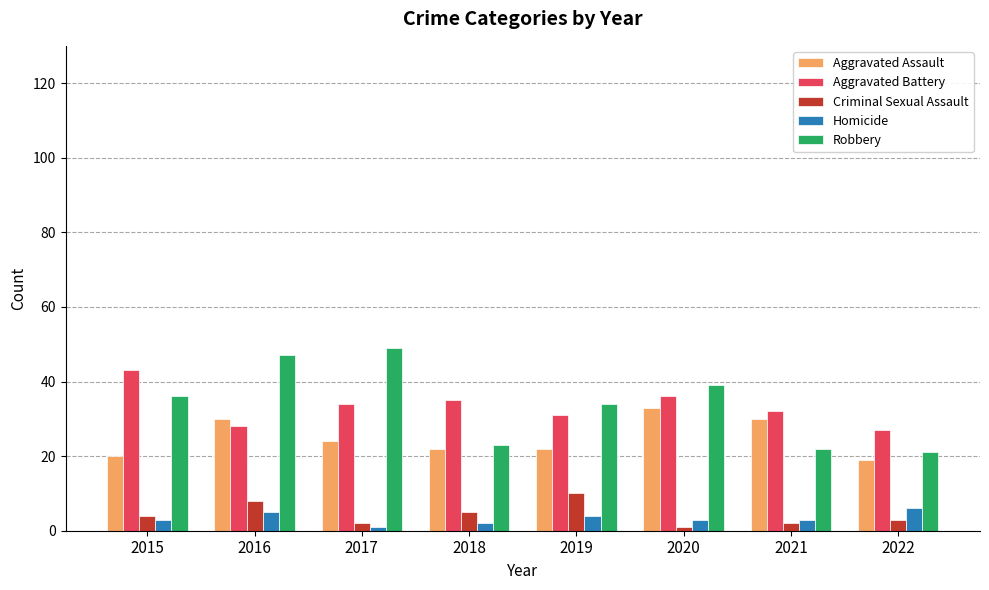

The value of Aggravated Battery at 2020 is 36. True or false?

True